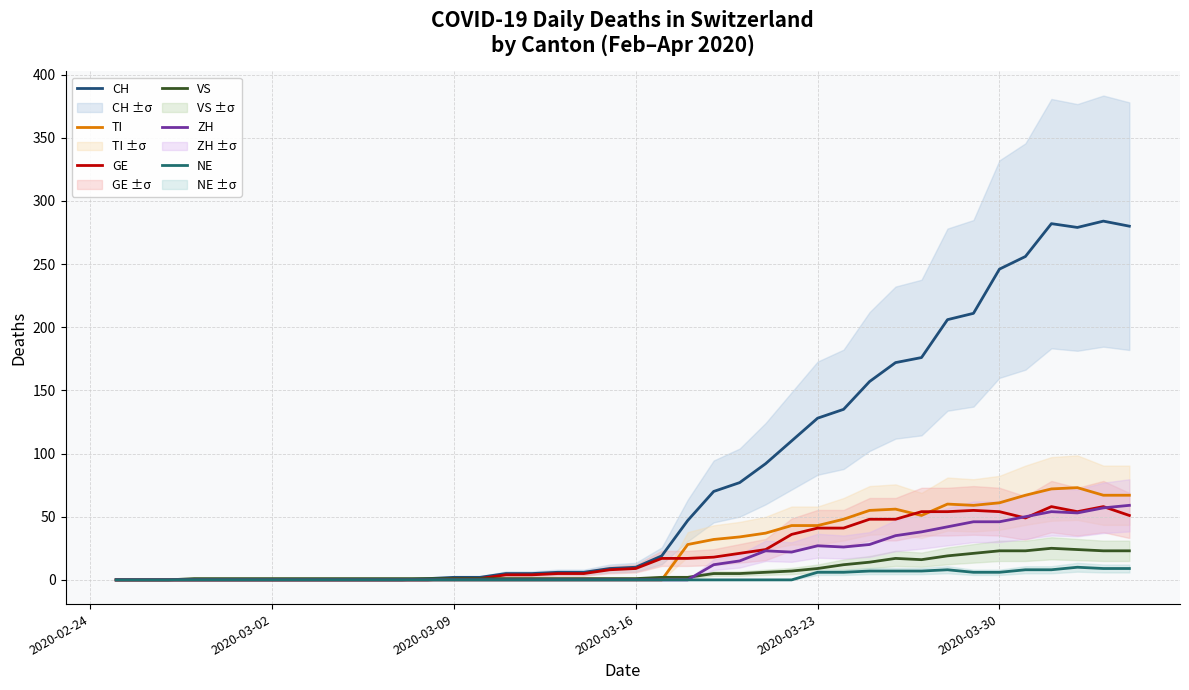

How many categories are shown in the chart?

40